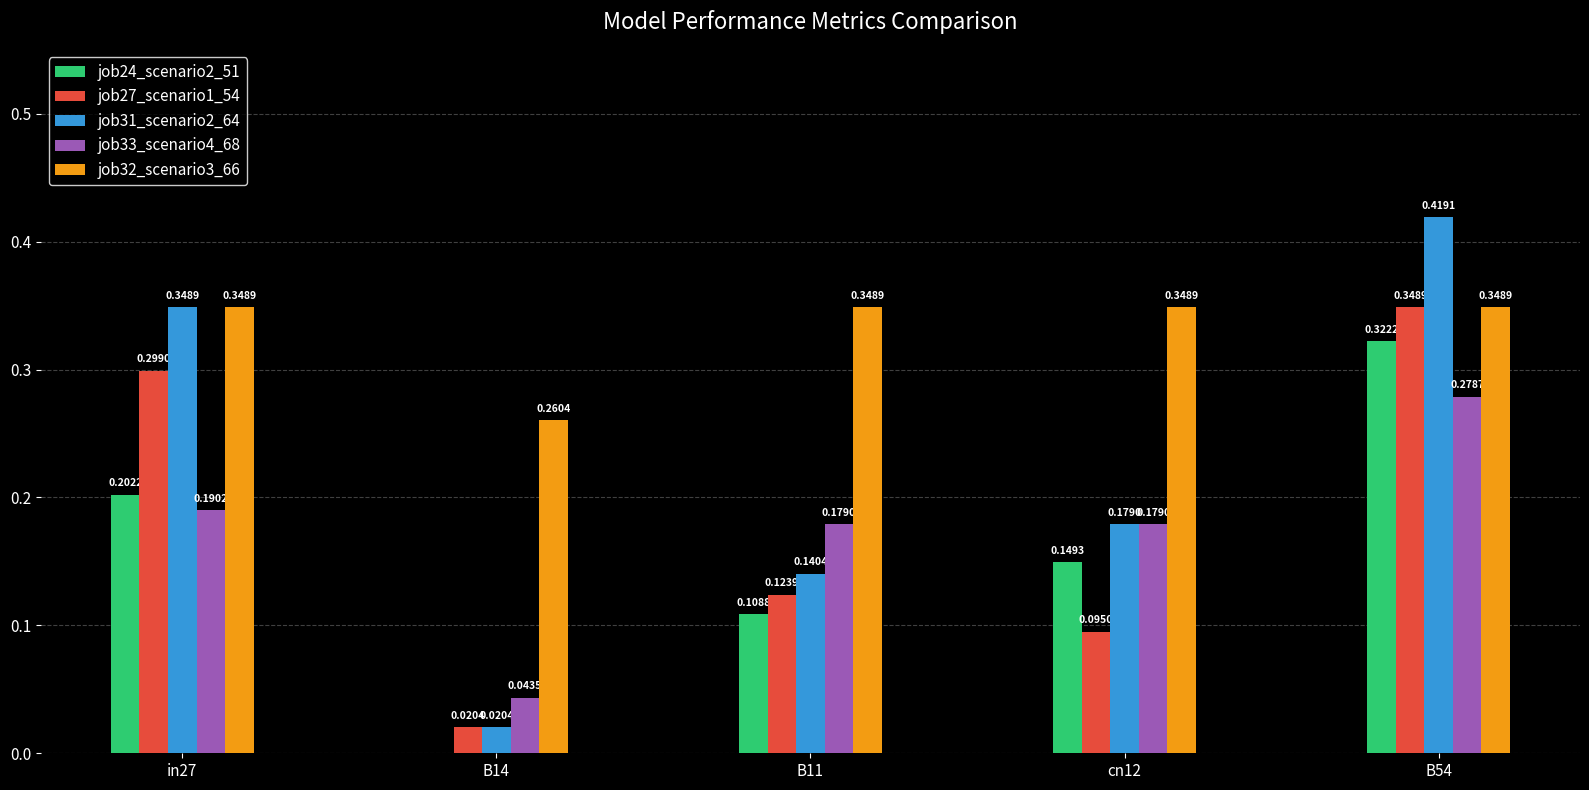

How many groups of bars are there?

5